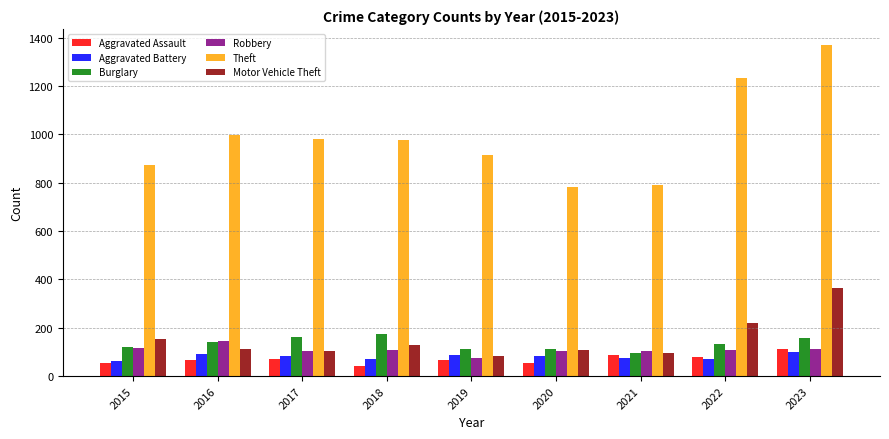

At how many categories does at least one series exceed 276?

9